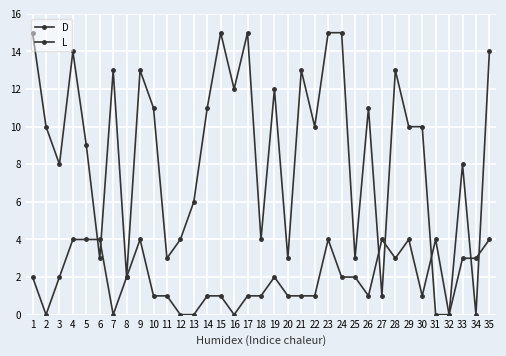

In D, how many points are higher than both neighbors (excluding endpoints)?

10